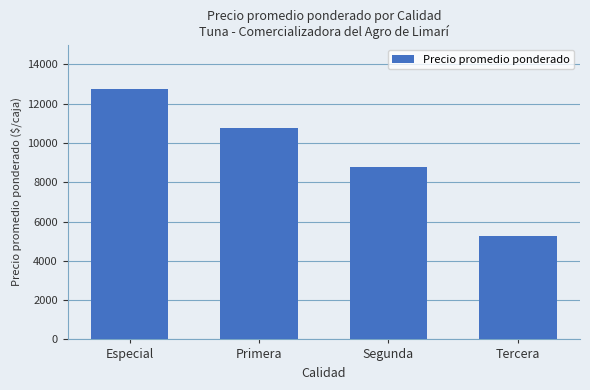

At which category does the chart reach its minimum across all series?

Tercera